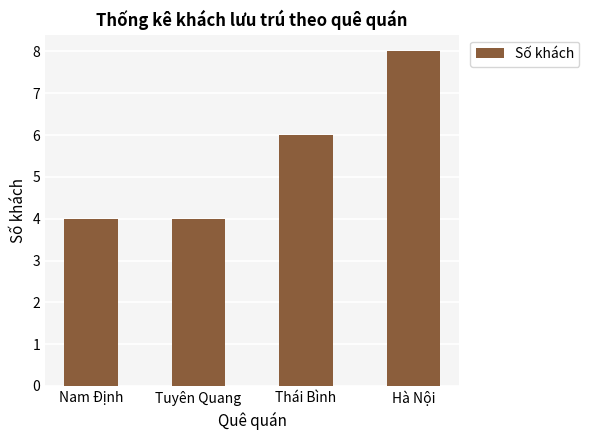

Which label corresponds to the largest value in the chart?

Hà Nội